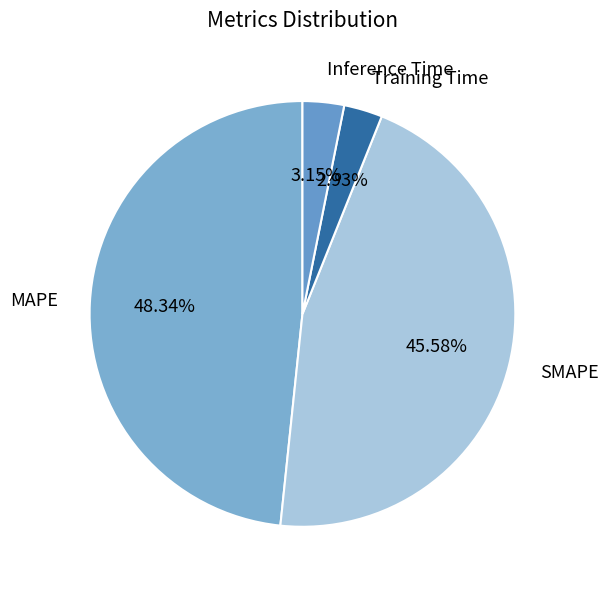

True or false: Training Time accounts for 3% of the total.

True